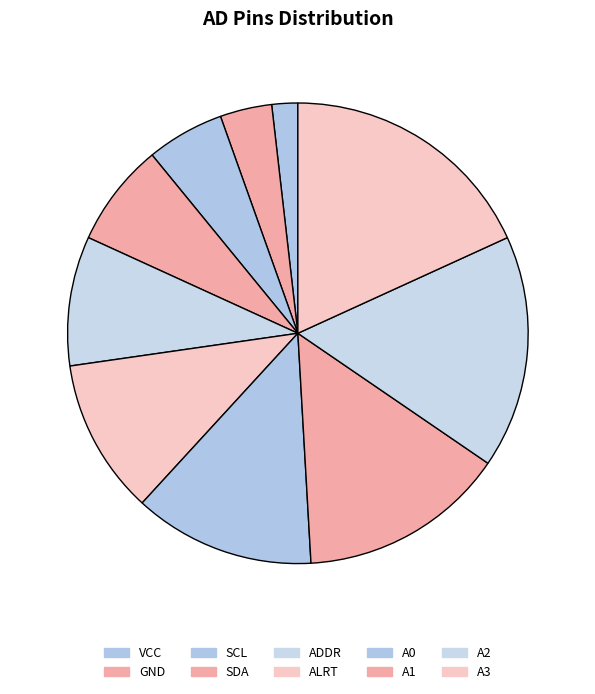

True or false: SDA accounts for 7% of the total.

True